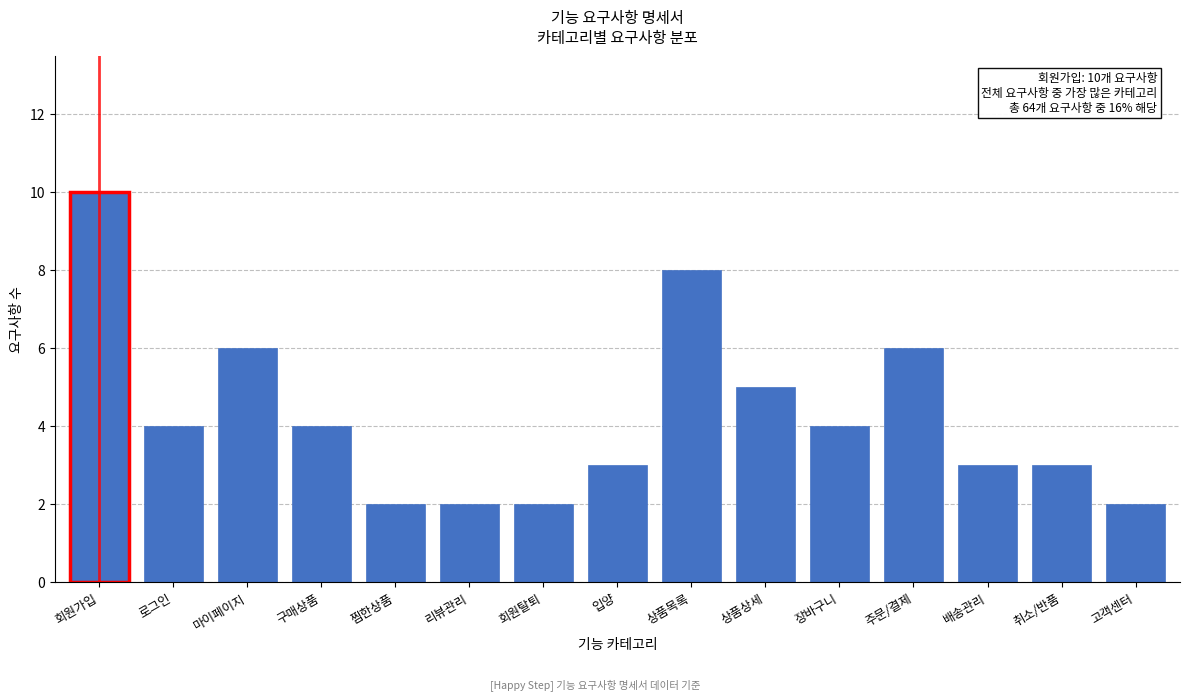

Reading left to right, transcribe all the data shown in this chart.

10	4	6	4	2	2	2	3	8	5	4	6	3	3	2